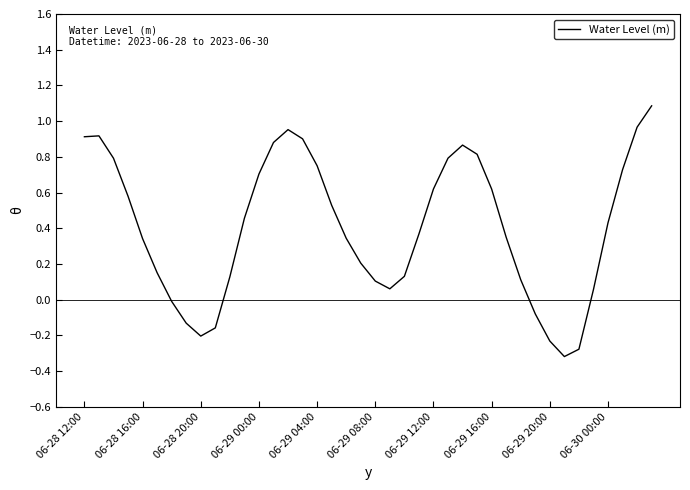

How many categories are shown in the chart?

40